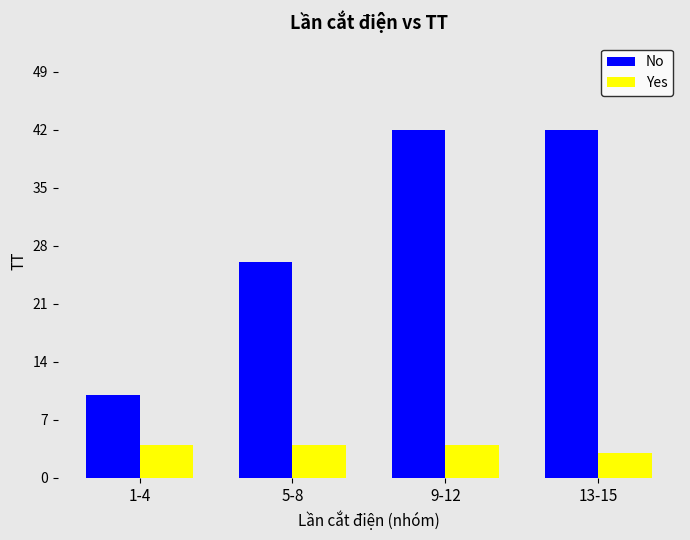

What is the maximum value shown in the chart?

42